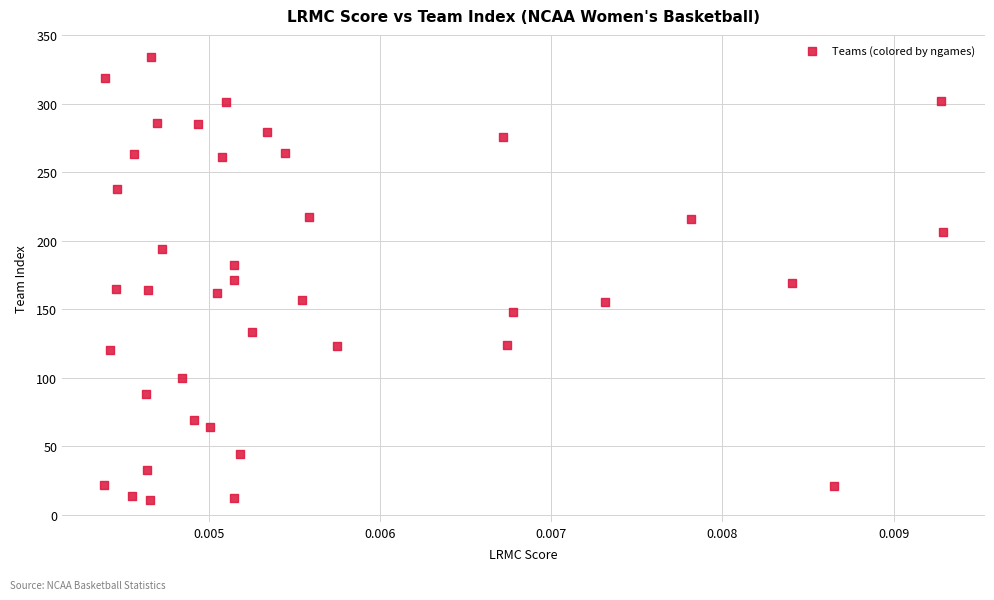

What is the range of Y values (max minus min)?

323